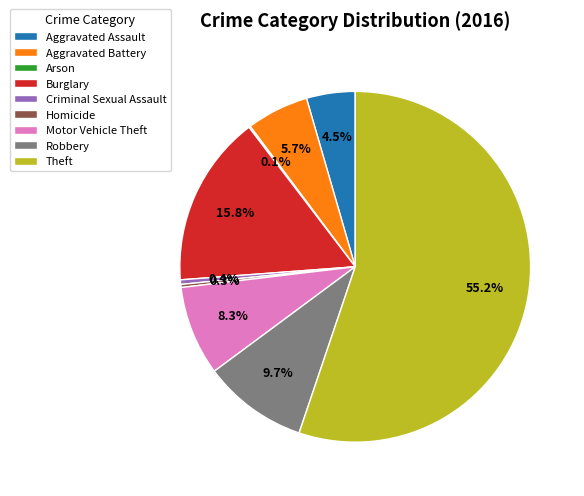

What portion of the pie excludes Burglary?

84.2%